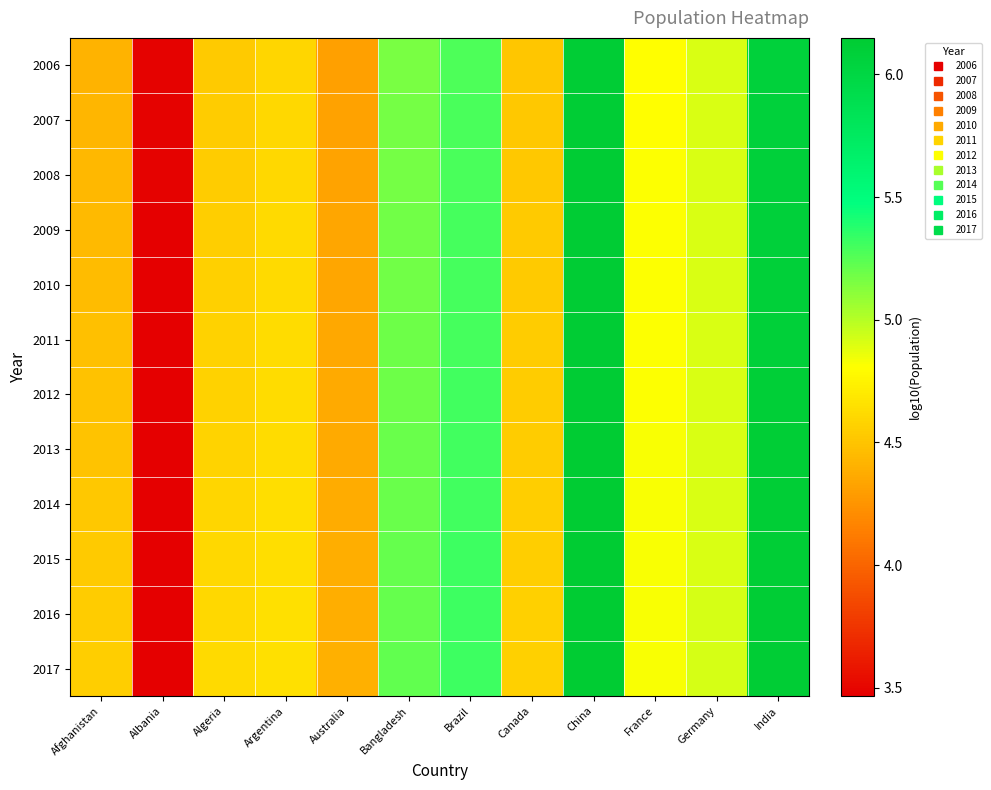

Which series changed the most between Algeria and Argentina?

2006